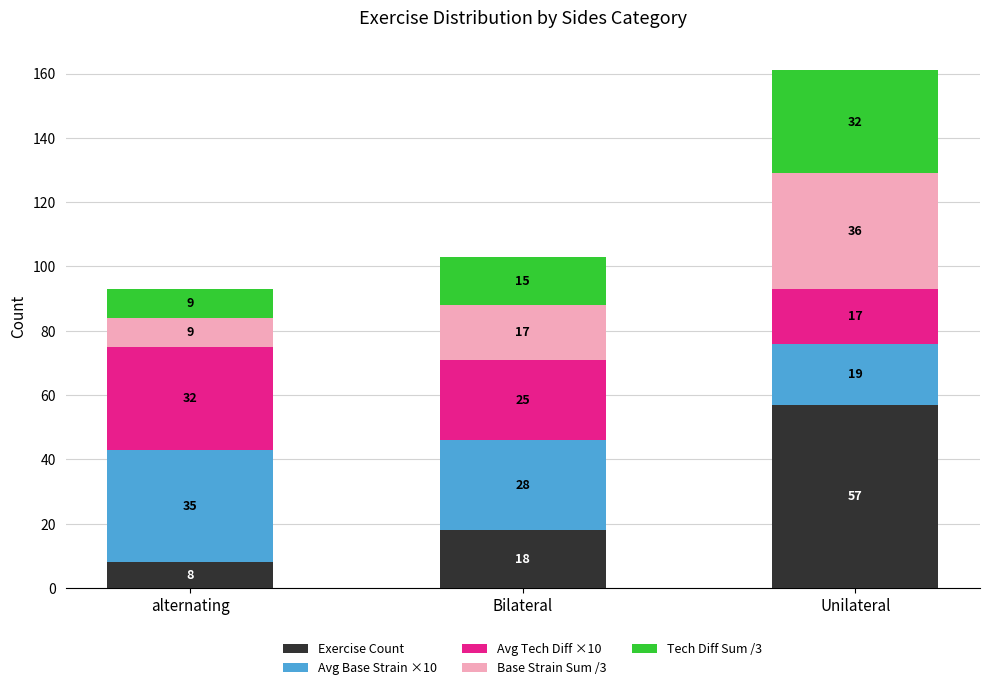

What is the difference between the maximum and minimum values in the Exercise Count series?

49